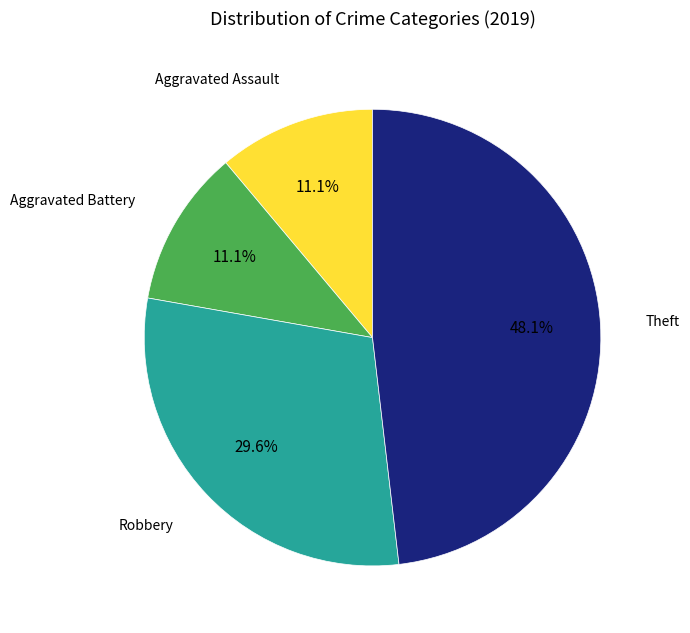

Is there any slice that represents more than half of the pie?

No